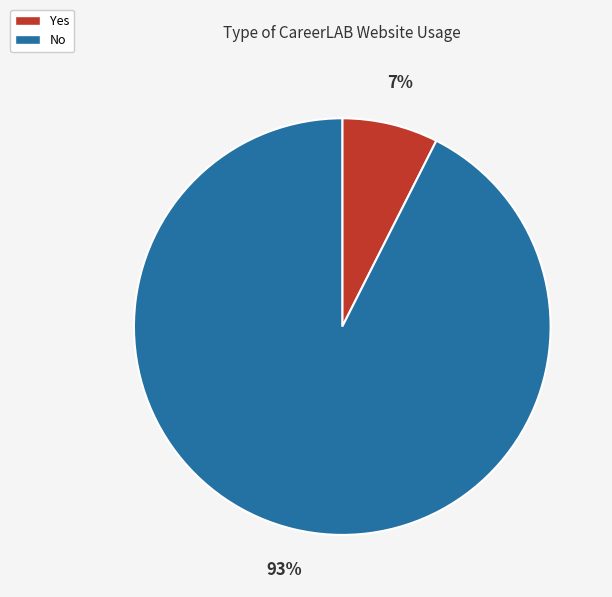

Which has a higher value, No or Yes?

No